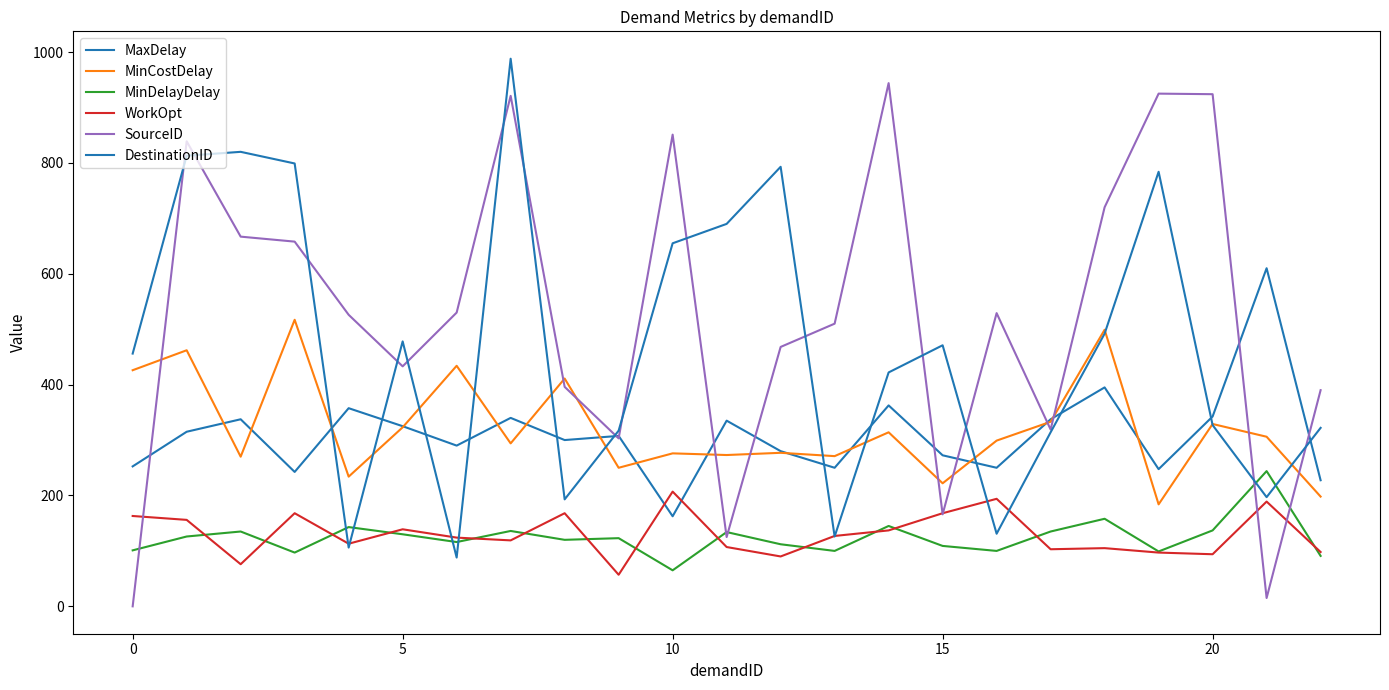

What is the difference between the maximum and minimum values in the MinCostDelay series?

333.0